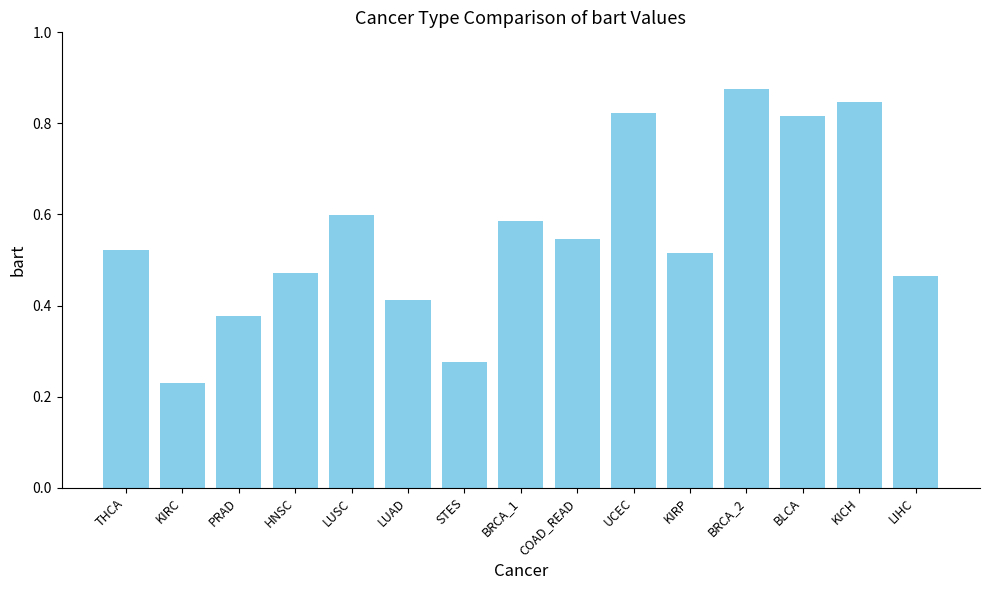

At which category does the chart reach its peak across all series?

BRCA_2